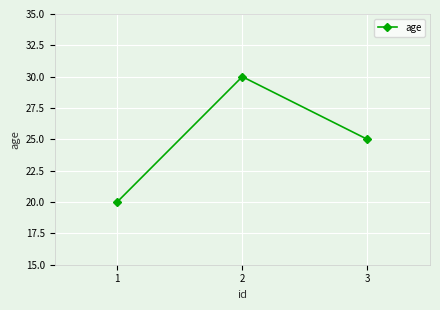

At which label is the value closest to 25?

3